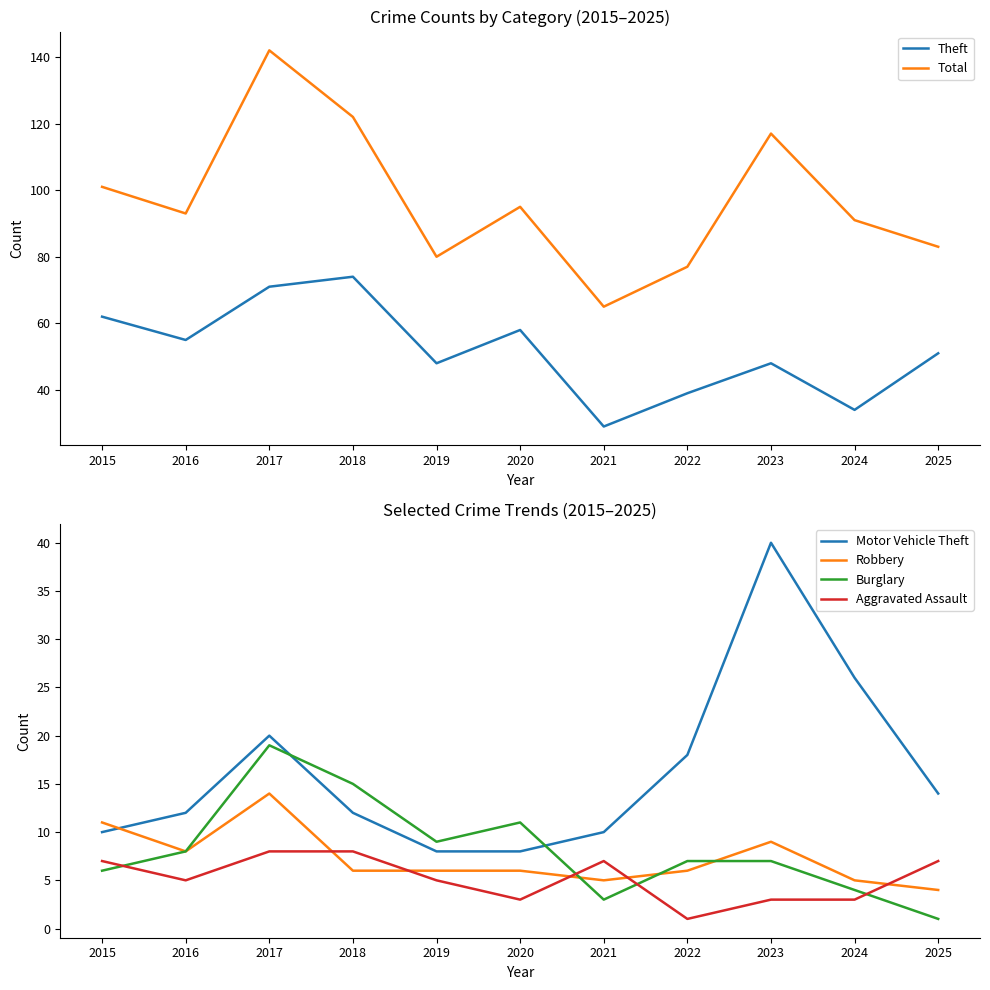

At 2022, list the series in order from largest to smallest.

Total, Theft, Motor Vehicle Theft, Burglary, Robbery, Aggravated Assault